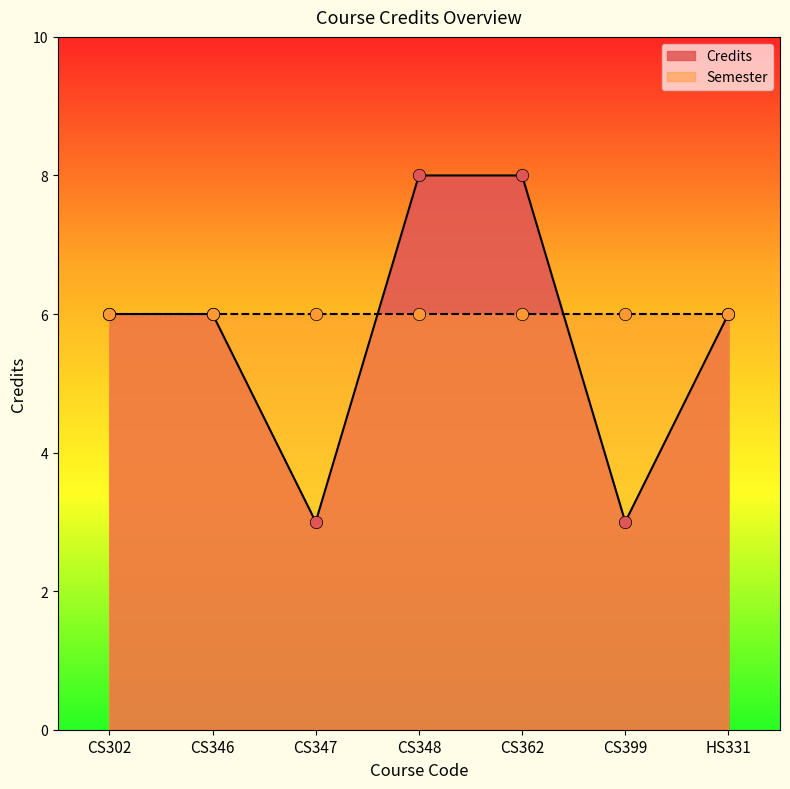

Which has a higher value, CS348 or CS347?

CS348